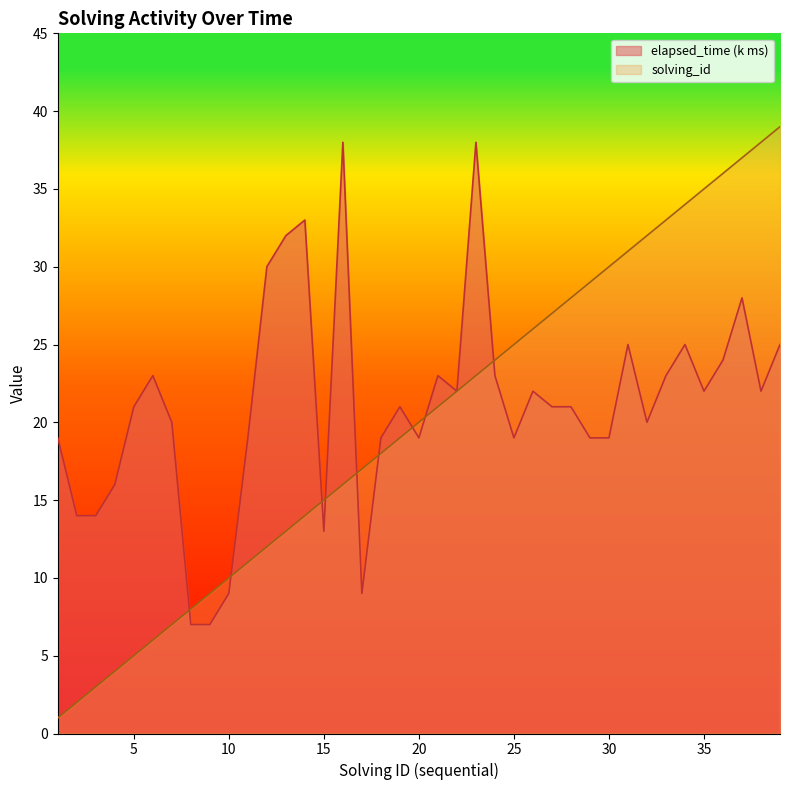

What is the lowest value of the solving_id series?

1